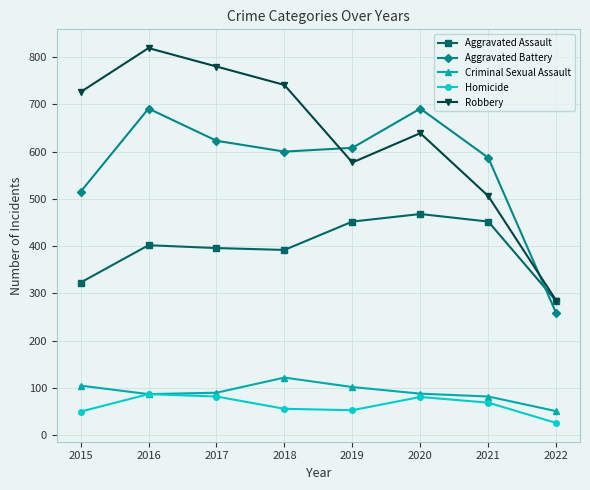

What is the value of the Aggravated Battery point at the 4th from the left?

600